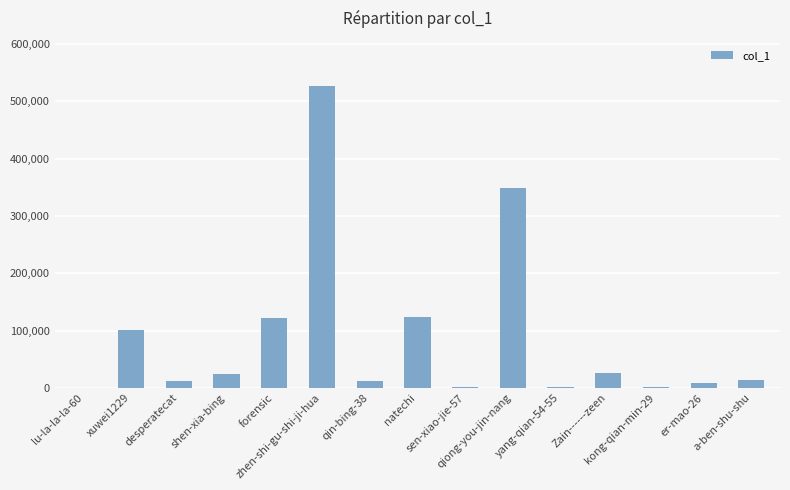

At which label is the value closest to 263400?

qiong-you-jin-nang